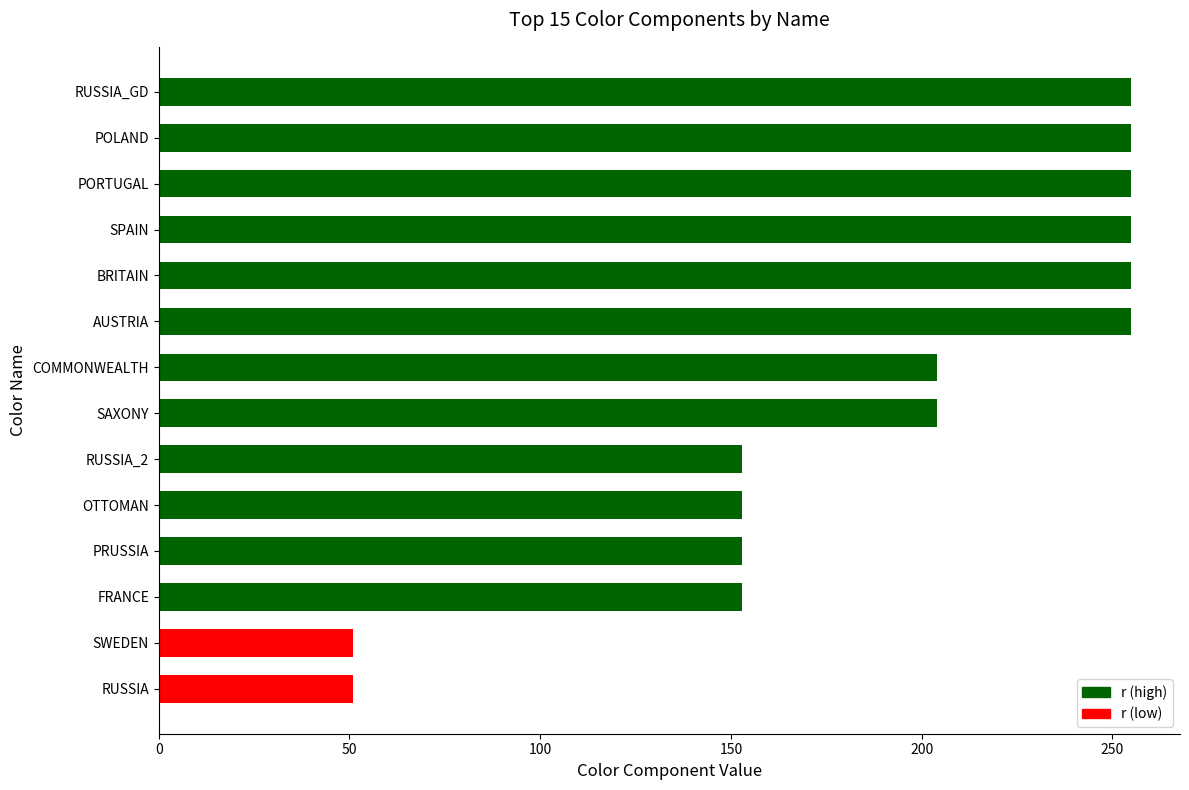

What is the minimum value shown in the chart?

51